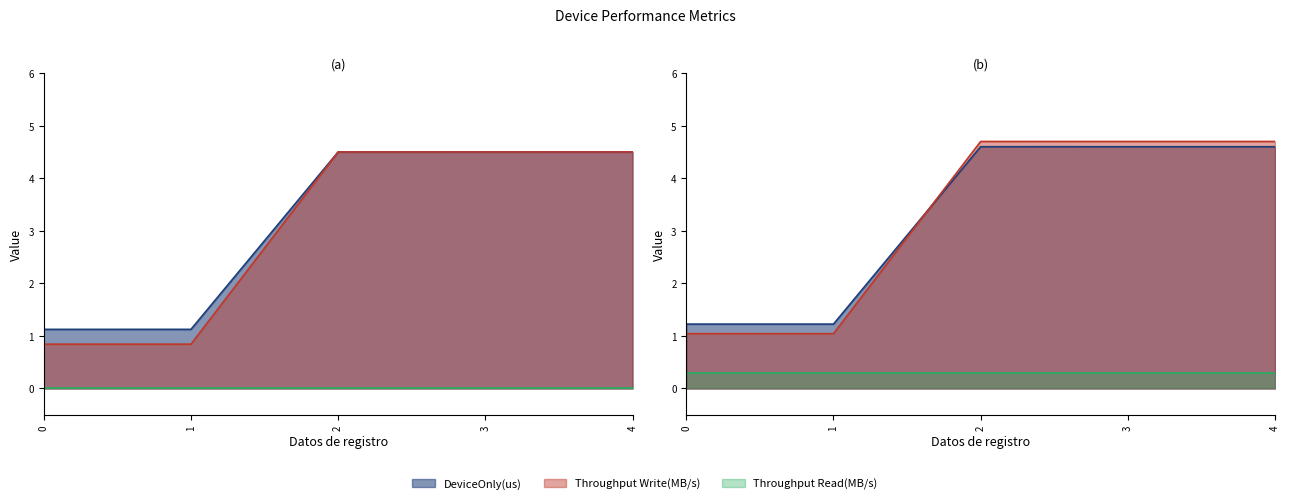

Between which two adjacent categories do DeviceOnly(us) and Throughput Write(MB/s) first intersect?

1 and 2